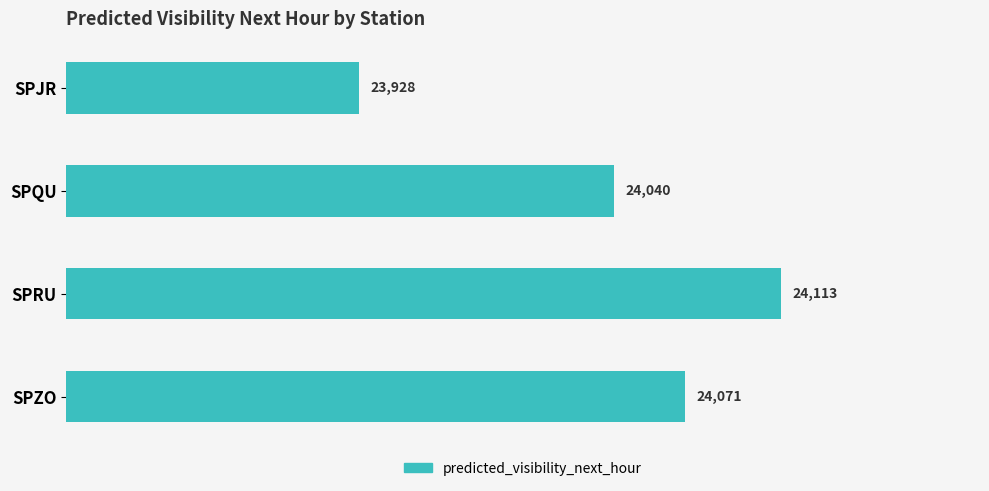

What value does the data have at SPZO?

24070.8